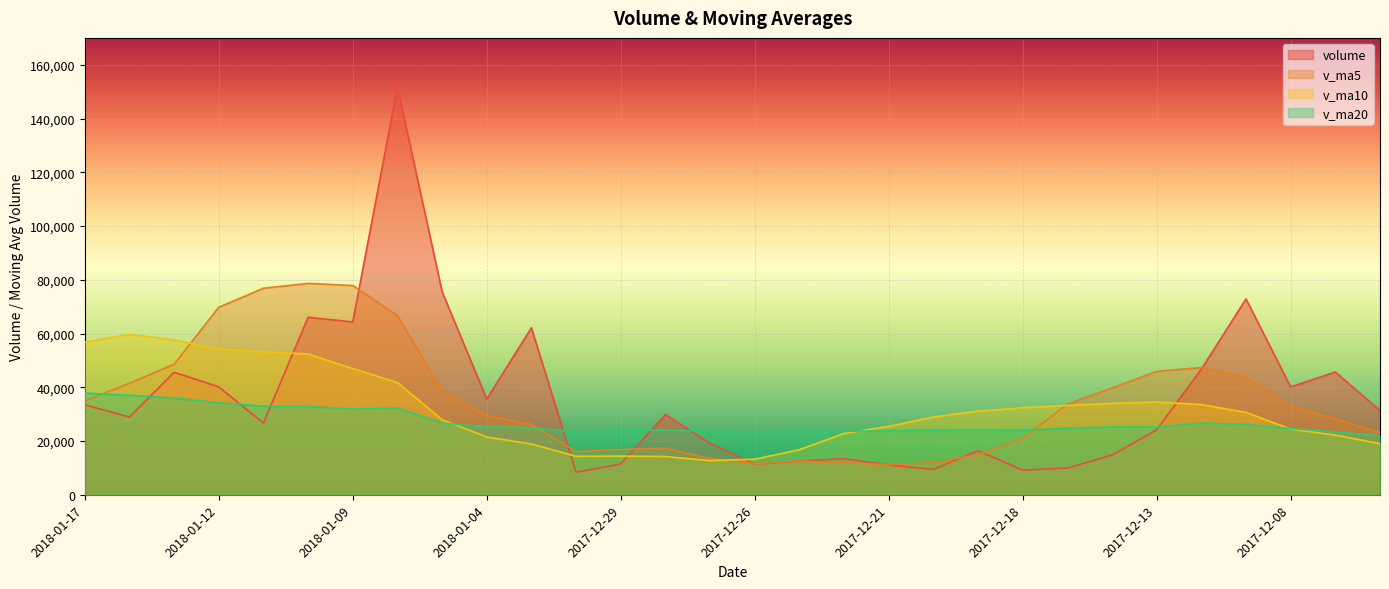

At which category is the sum across all series the highest?

2018-01-08